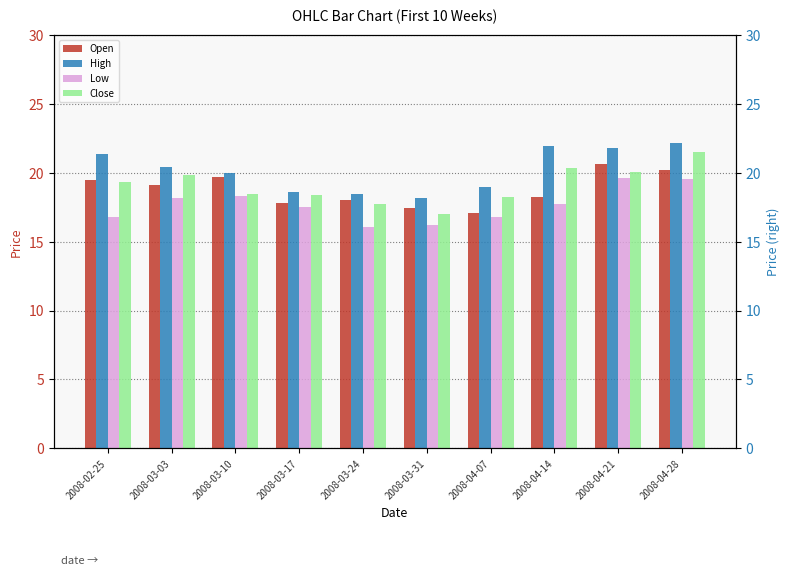

What position from the left is 2008-02-25?

1